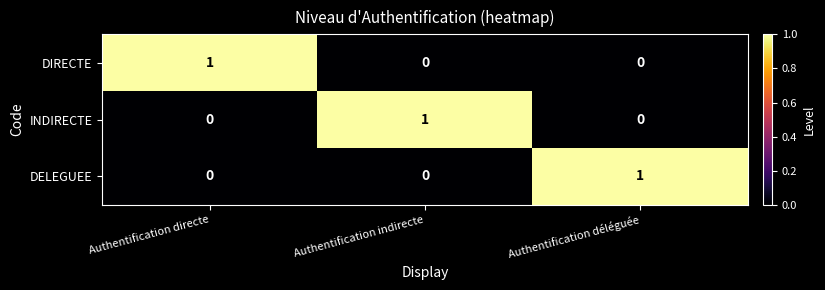

Which category has the highest value in the INDIRECTE series?

Authentification indirecte